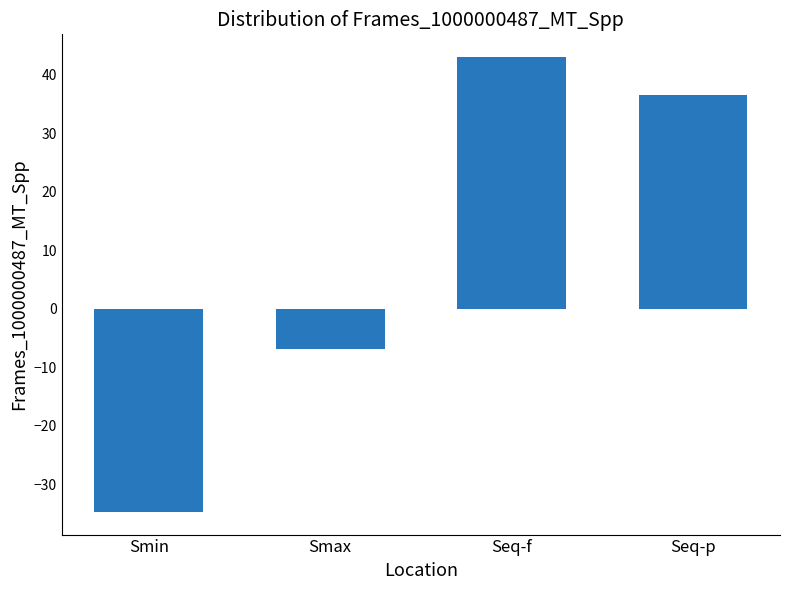

True or false: the data shows -2.9 at Smax.

False